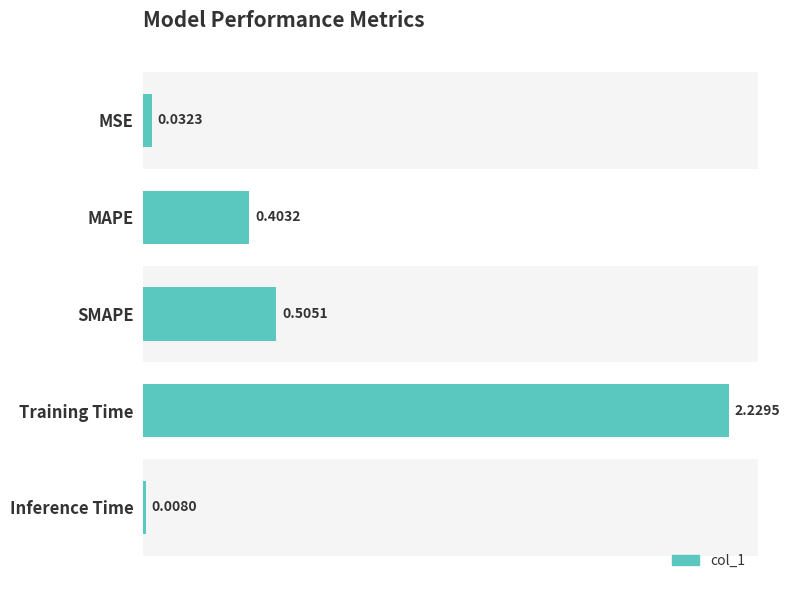

List the labels in order of value, smallest first.

Inference Time, MSE, MAPE, SMAPE, Training Time